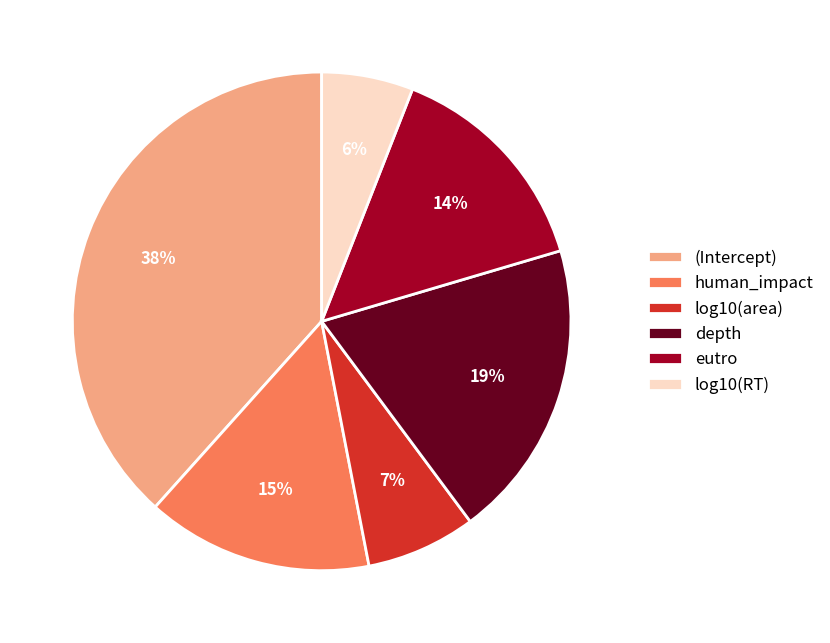

Count the number of slices in the pie.

6